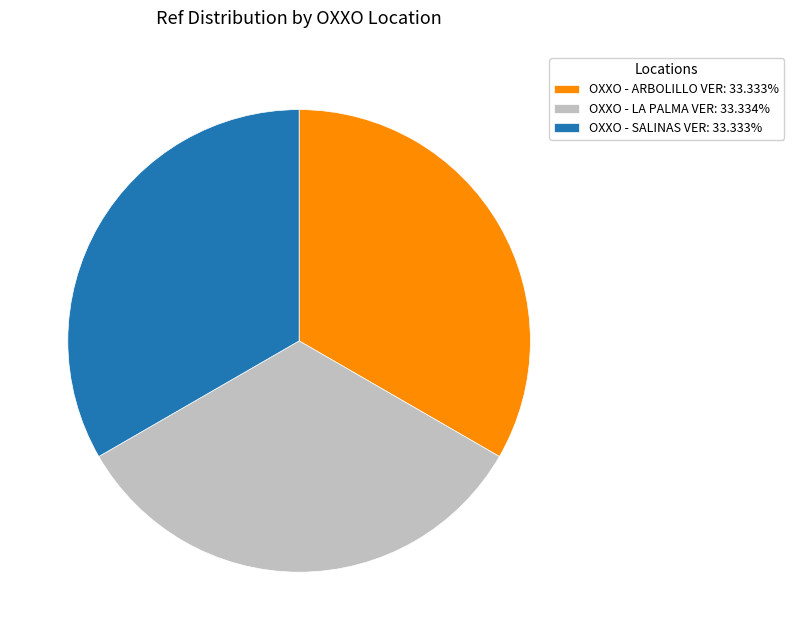

What is the ratio of the value at OXXO - SALINAS VER: 33.333% to the value at OXXO - LA PALMA VER: 33.334%?

1.0